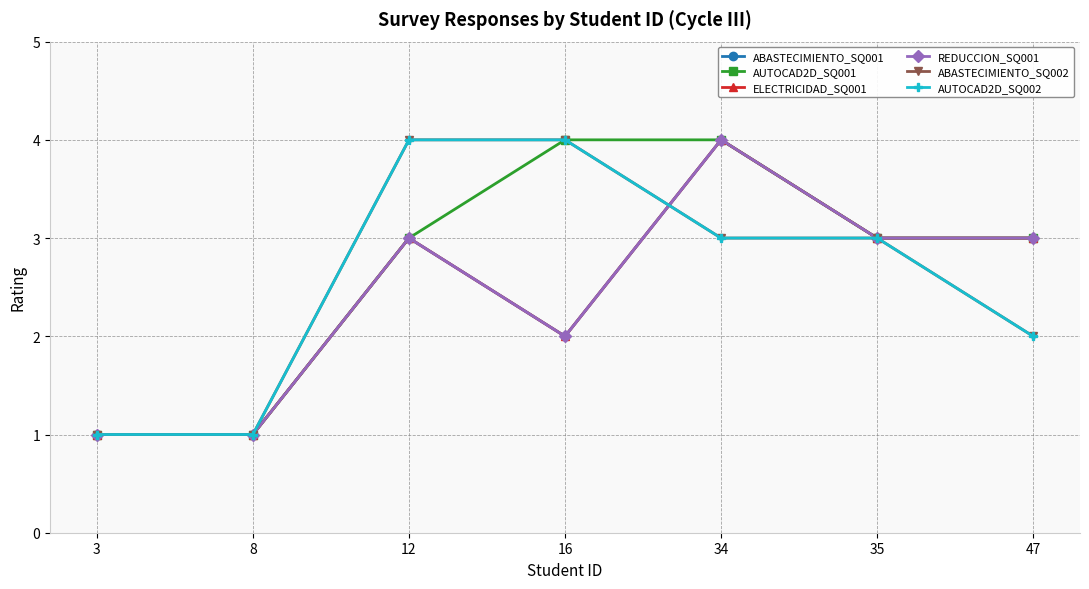

Which series has the largest range (max minus min)?

ABASTECIMIENTO_SQ001